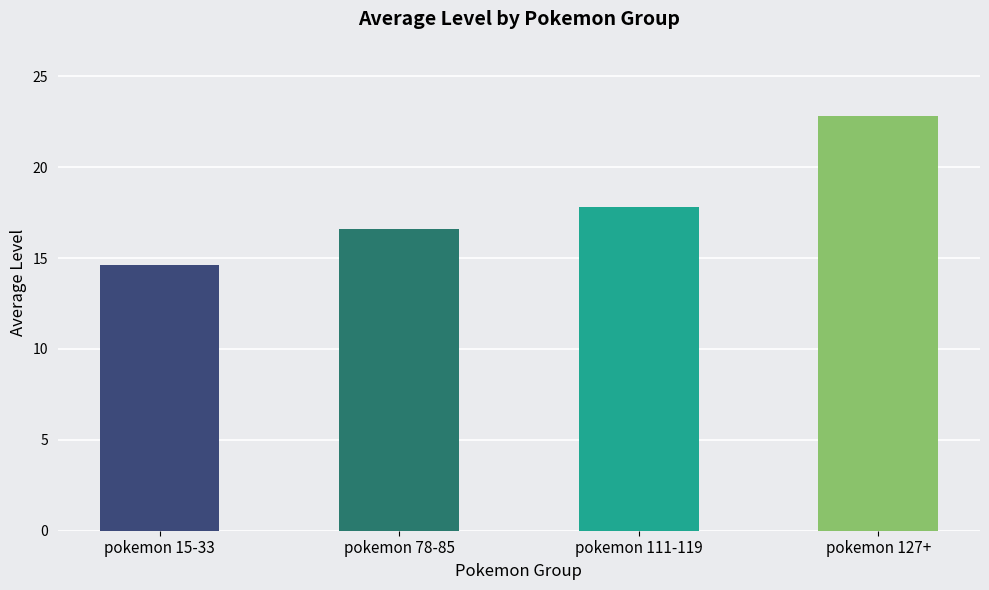

What is the label of the 4th bar from the left?

pokemon 127+